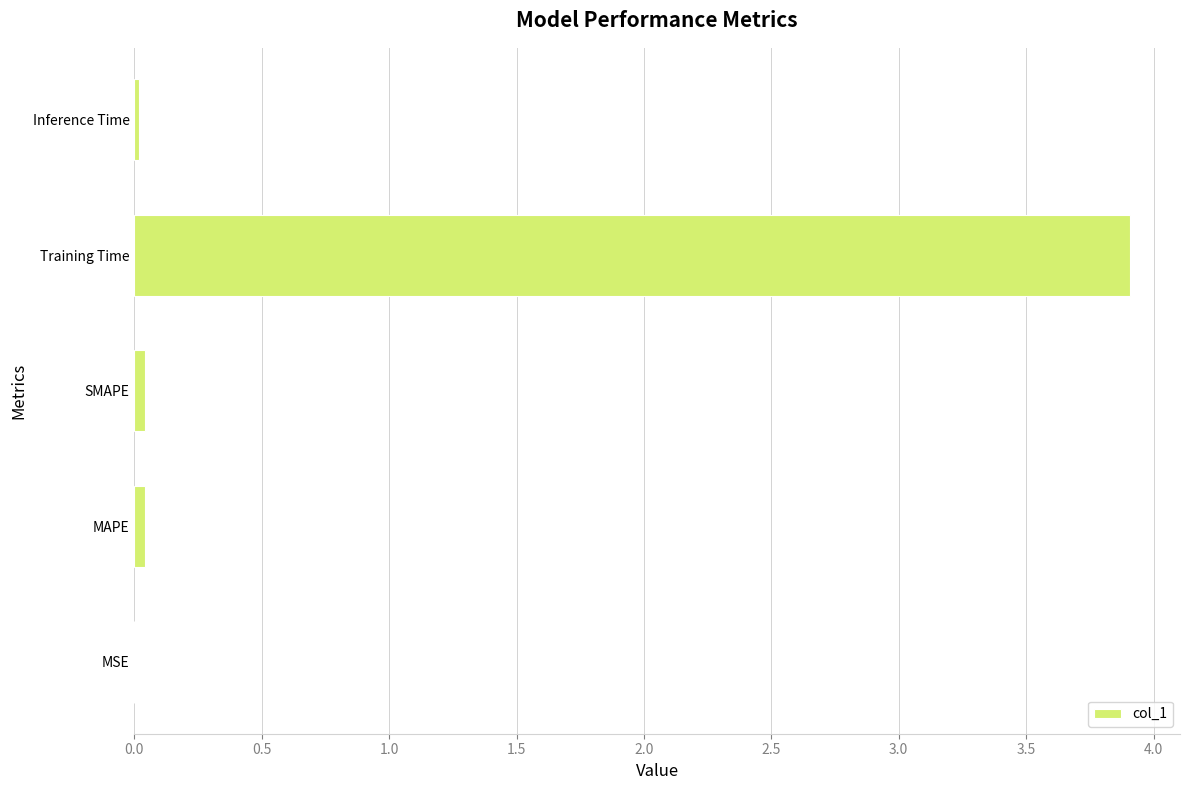

What is the sum of all values?

4.0